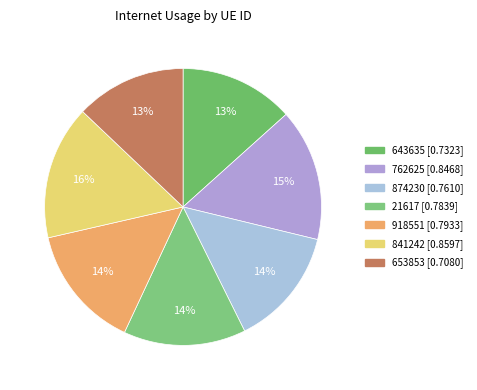

How many slices are in this pie chart?

7